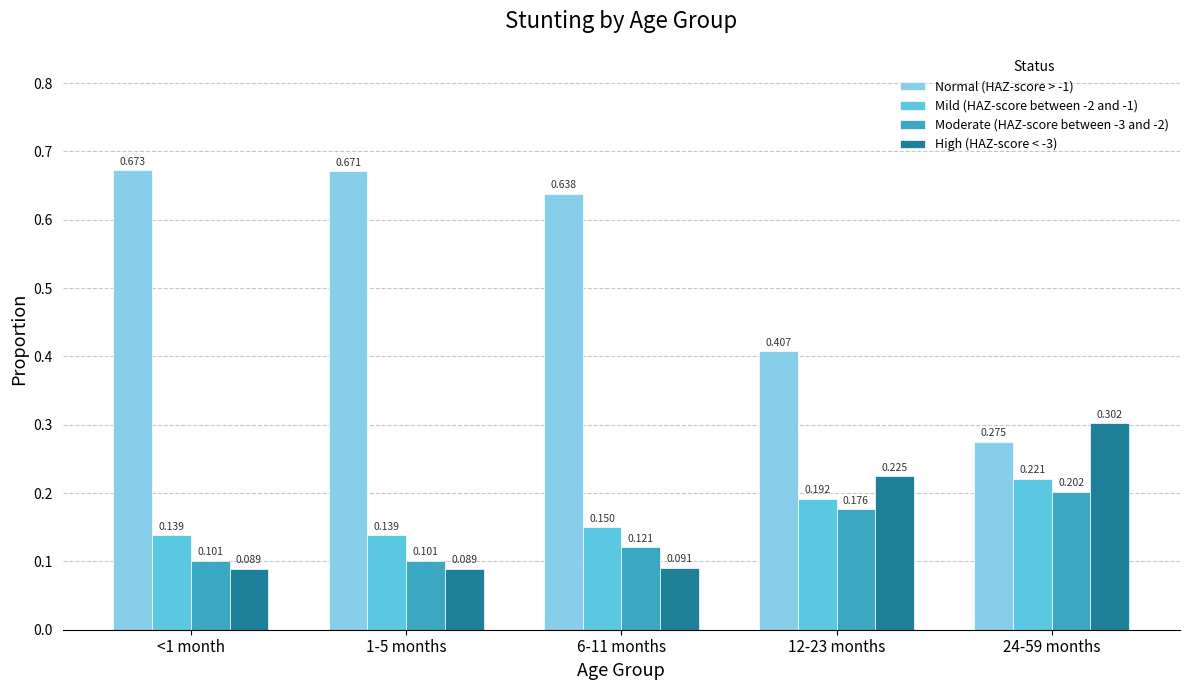

Is the value of Mild (HAZ-score between -2 and -1) at 1-5 months greater than the value of Normal (HAZ-score > -1) at 24-59 months?

No